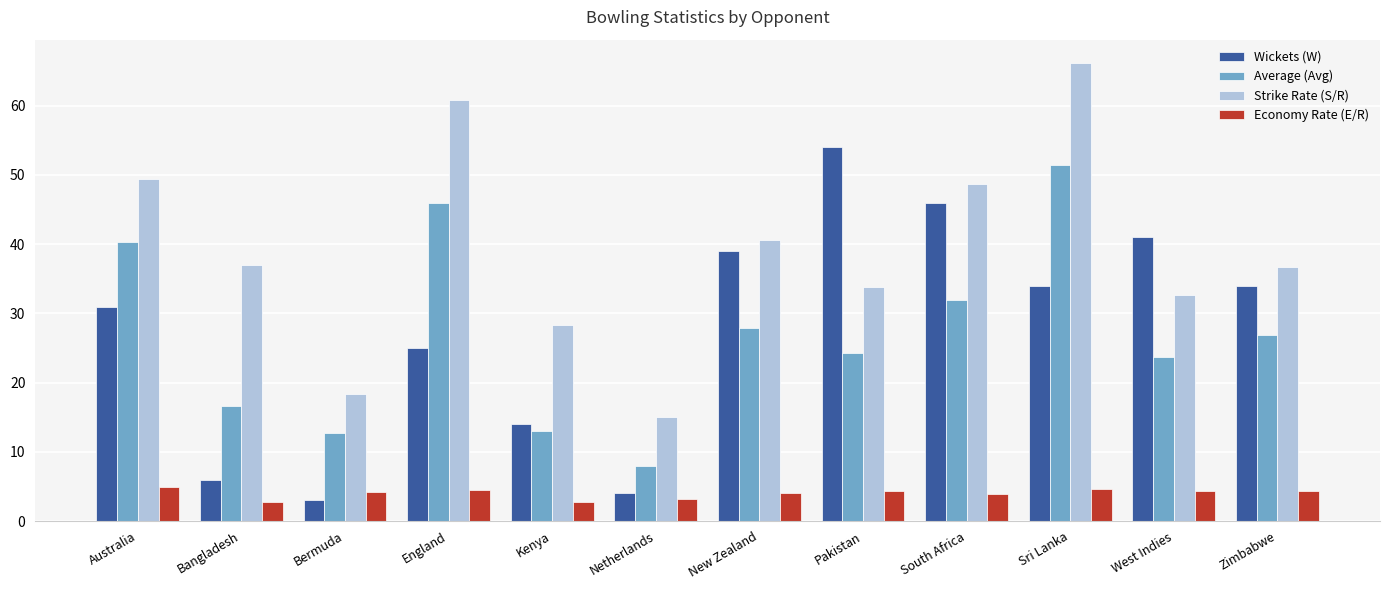

At how many categories does at least one series exceed 16?

11